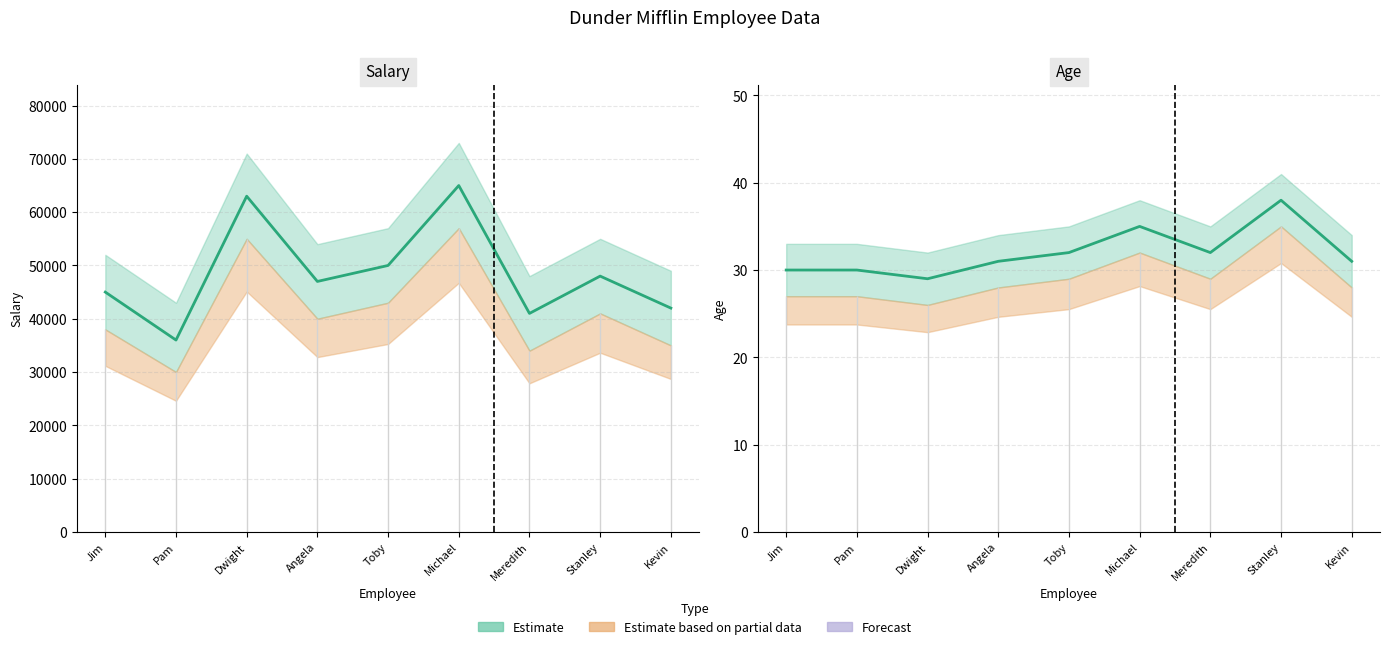

True or false: Age has more than 0 points higher than both neighbors.

True